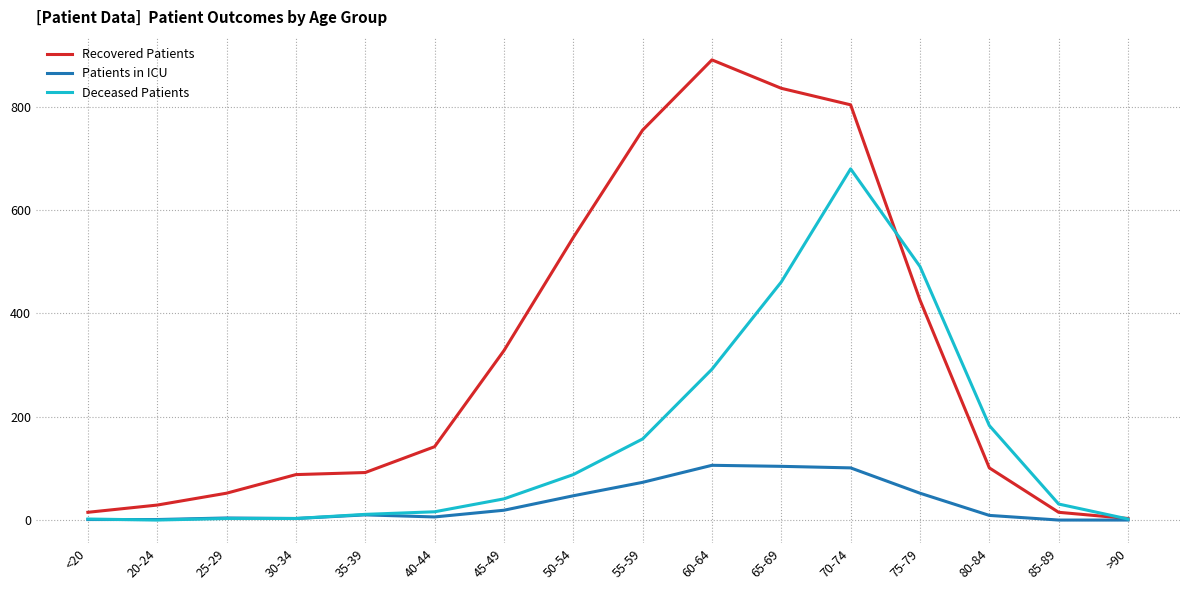

Is the value of Deceased Patients at 80-84 greater than the value of Patients in ICU at 60-64?

Yes